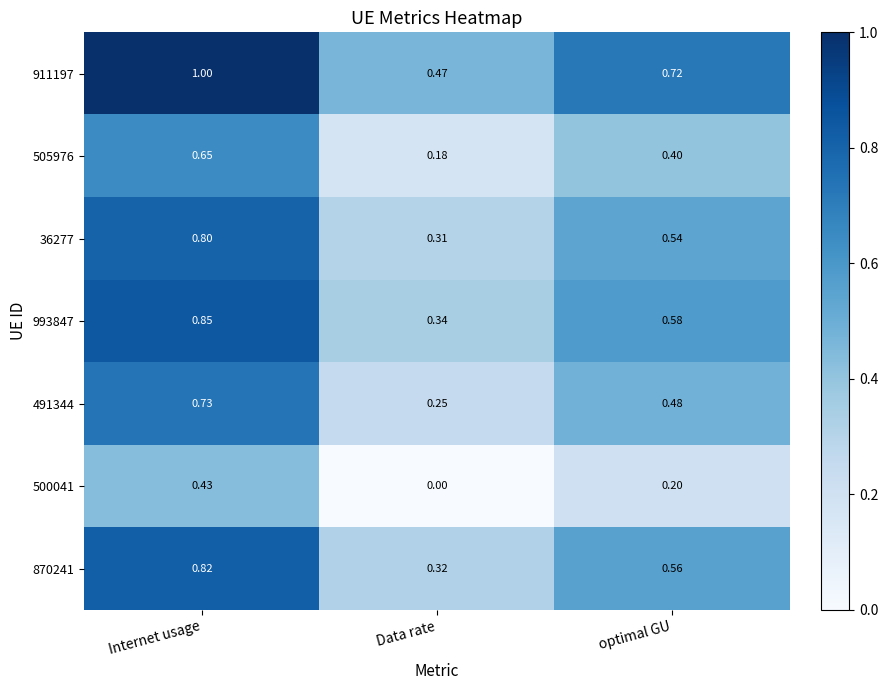

At how many categories does at least one series exceed 0?

3